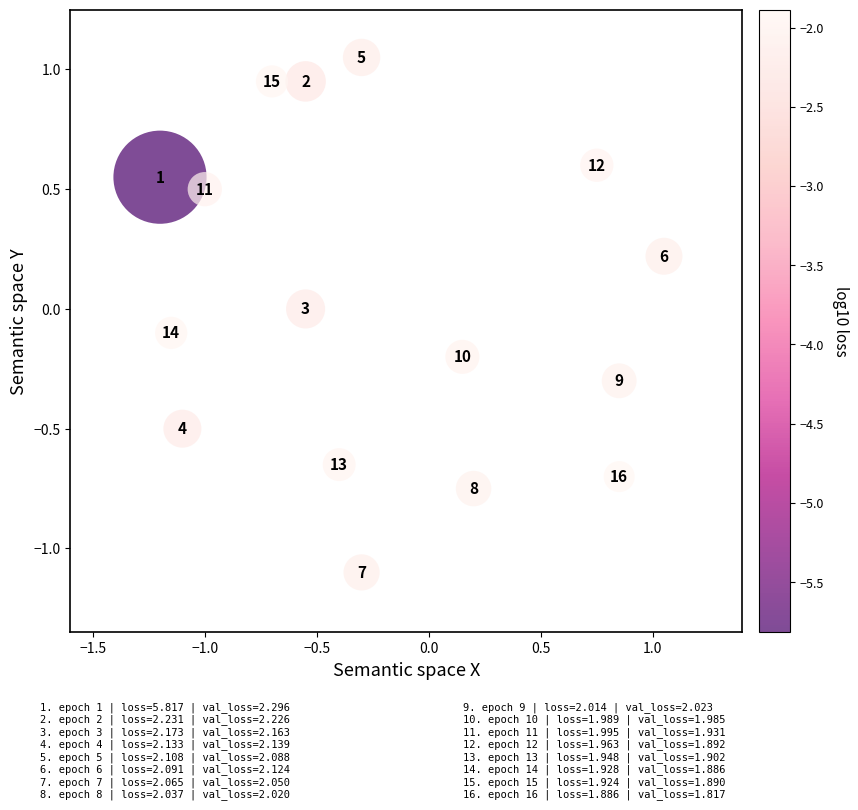

What is the range of X values (max minus min)?

2.2